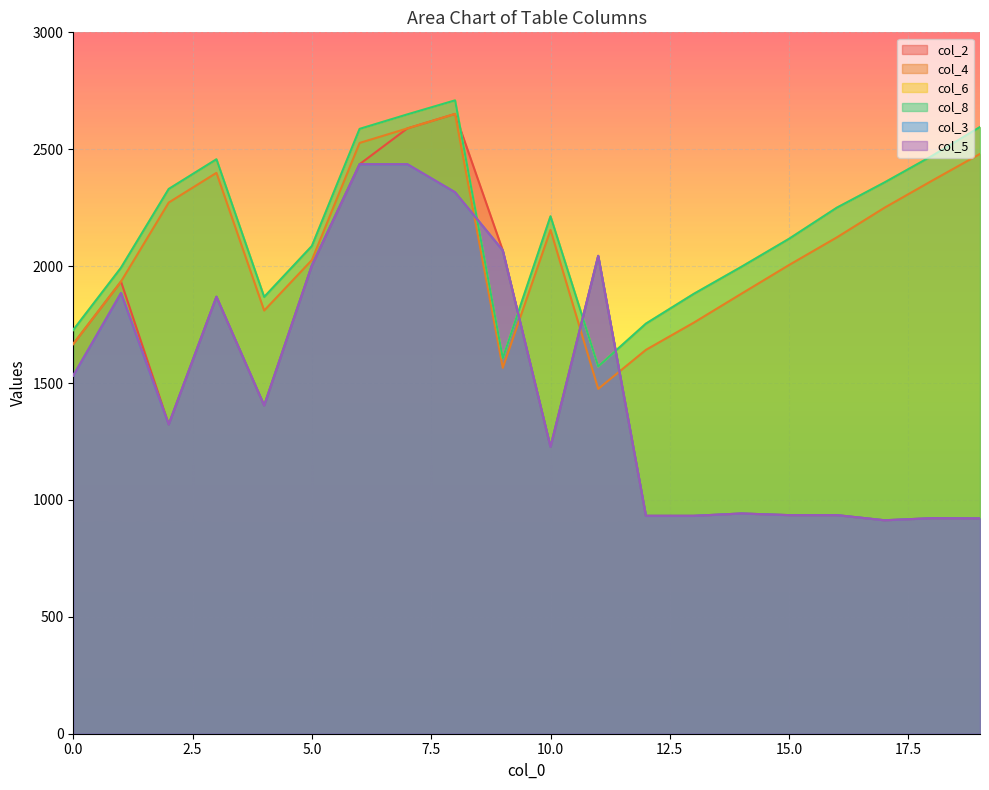

Does the chart display data point markers on the line(s)?

No